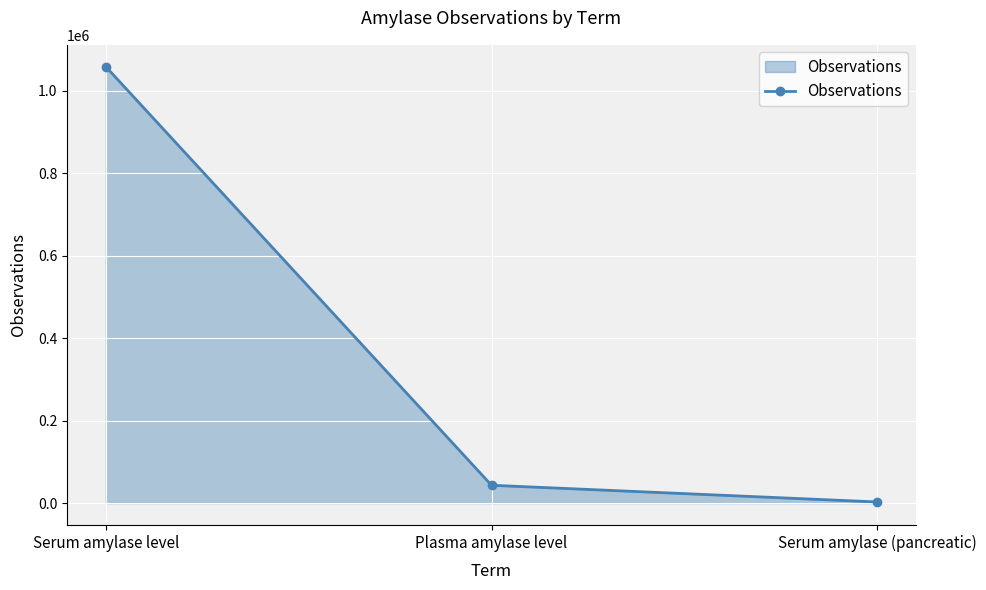

What is the value of the 3rd point from the left?

2810